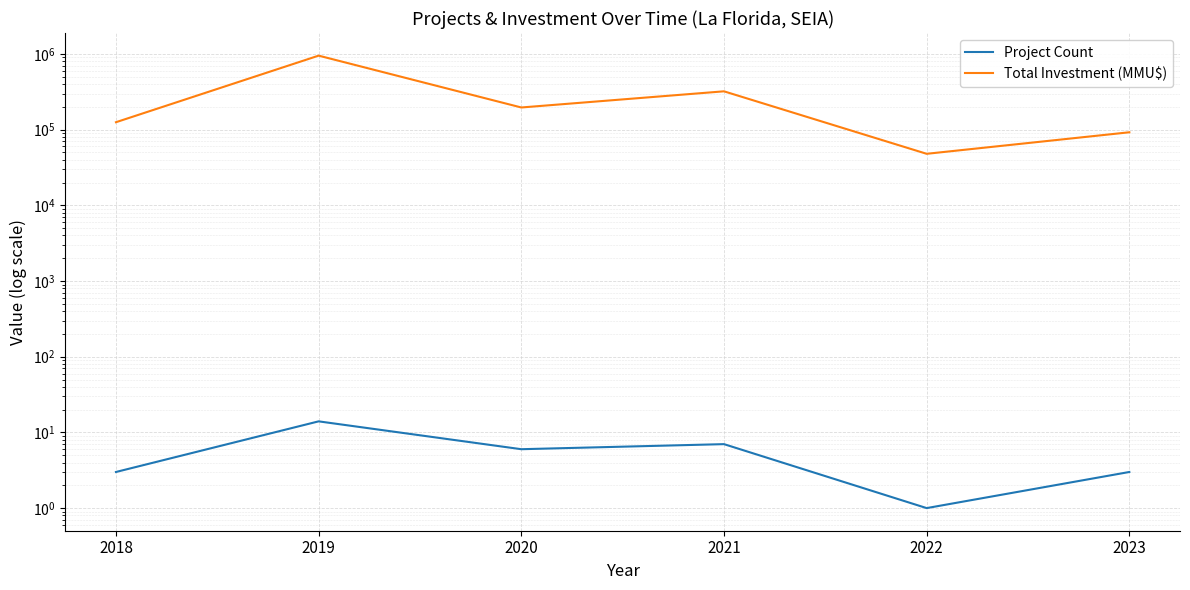

How many lines are shown in the chart?

2